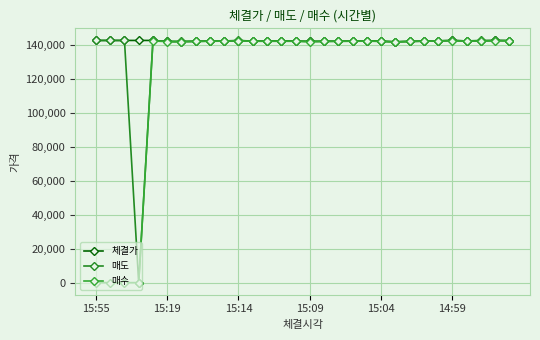

Is this an area chart (filled region under the line)?

No